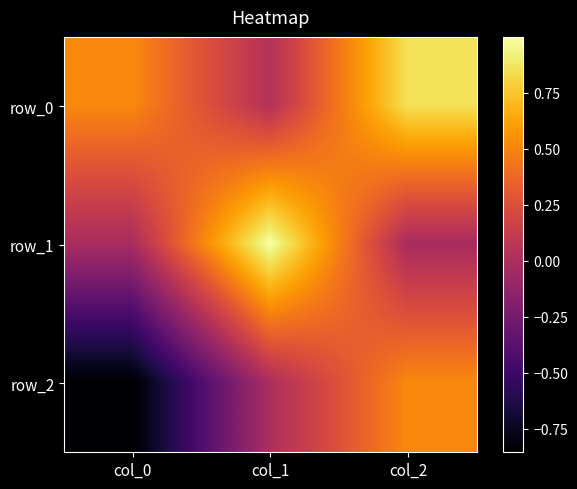

What is the minimum value for row_2?

-0.9